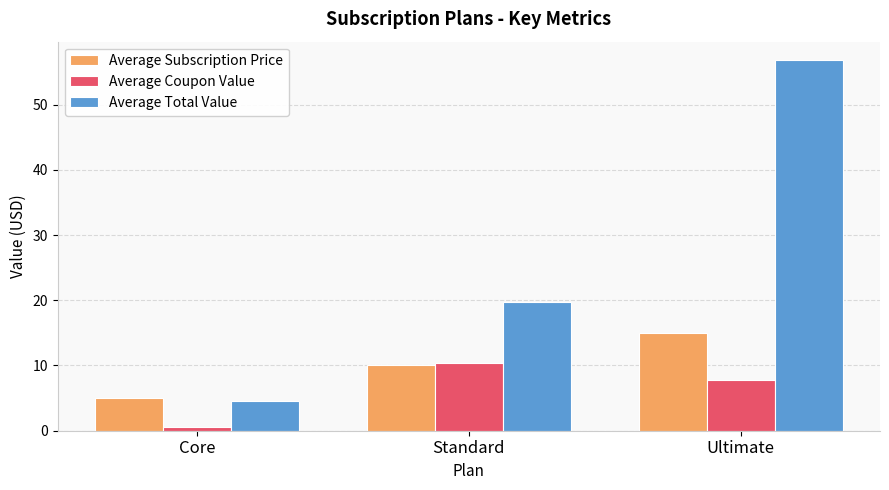

Which series has the largest total across all categories?

Average Total Value